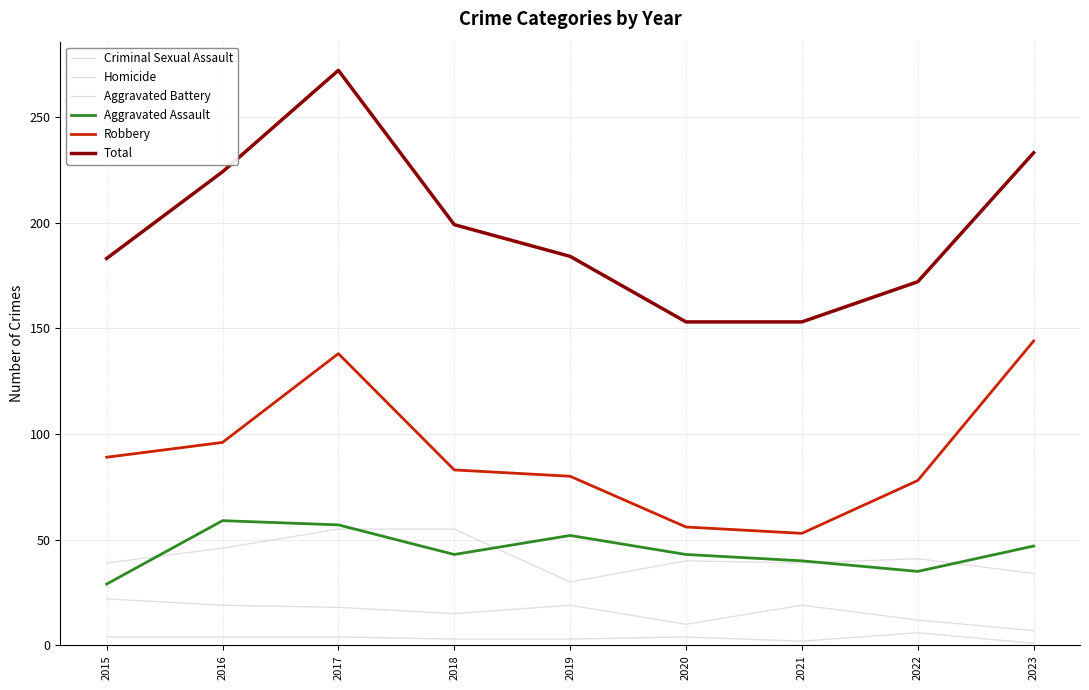

How many lines are shown in the chart?

6